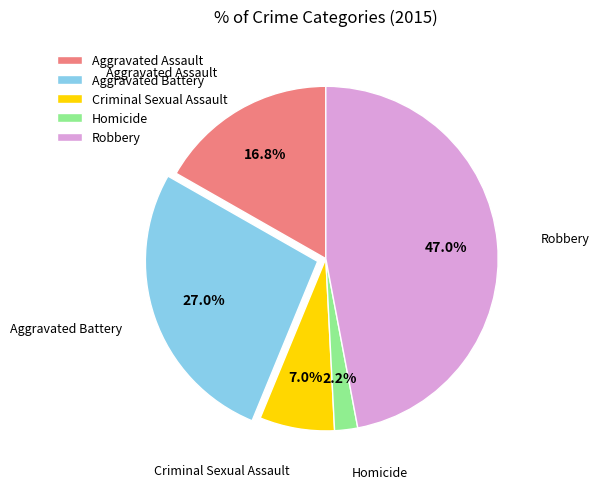

The Robbery slice represents 60% of the pie. True or false?

False